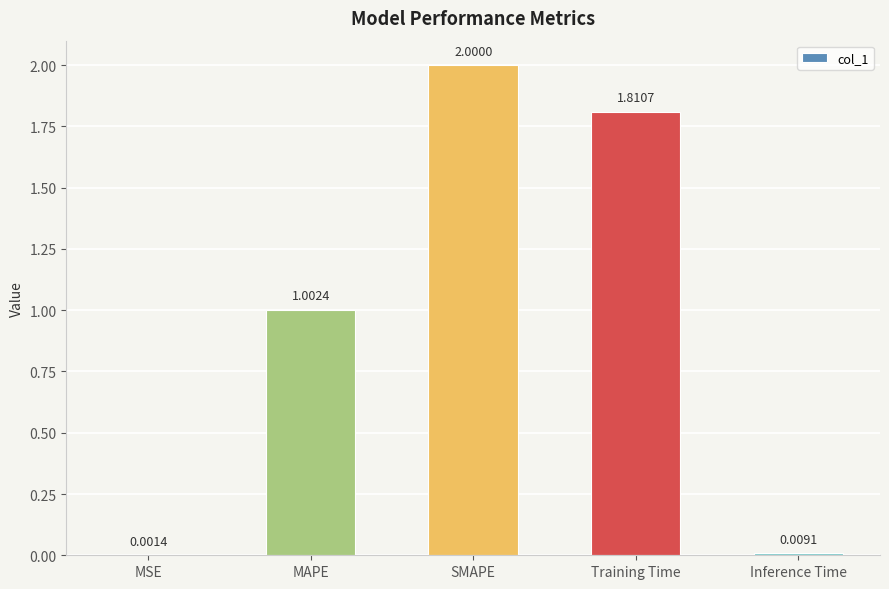

Which category has the highest value across all series?

SMAPE